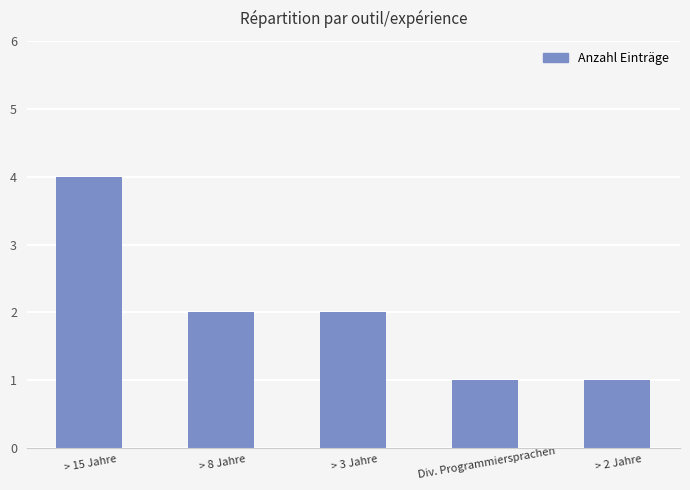

How many values are below 2?

2